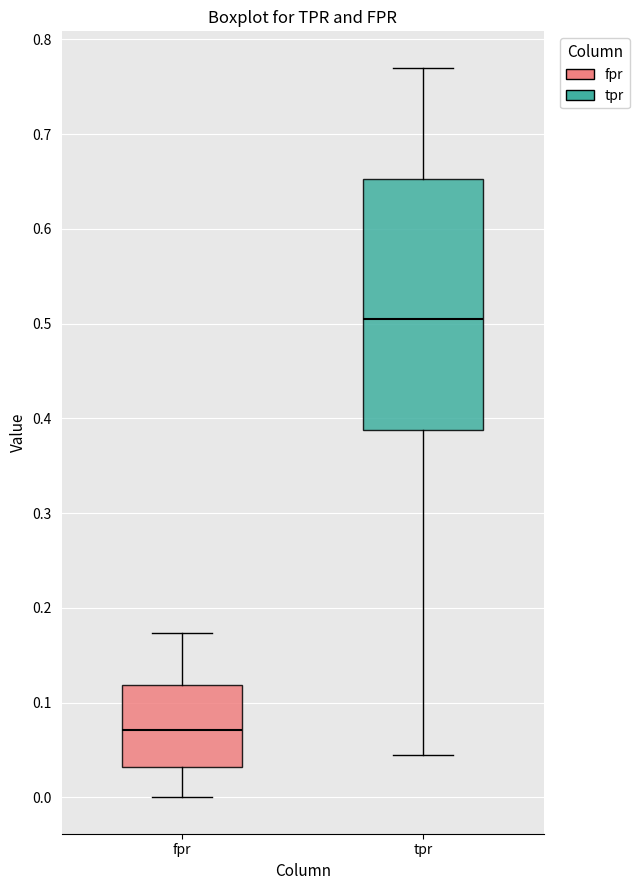

Comparing the boxes themselves (not the whiskers), which one is the tallest?

tpr